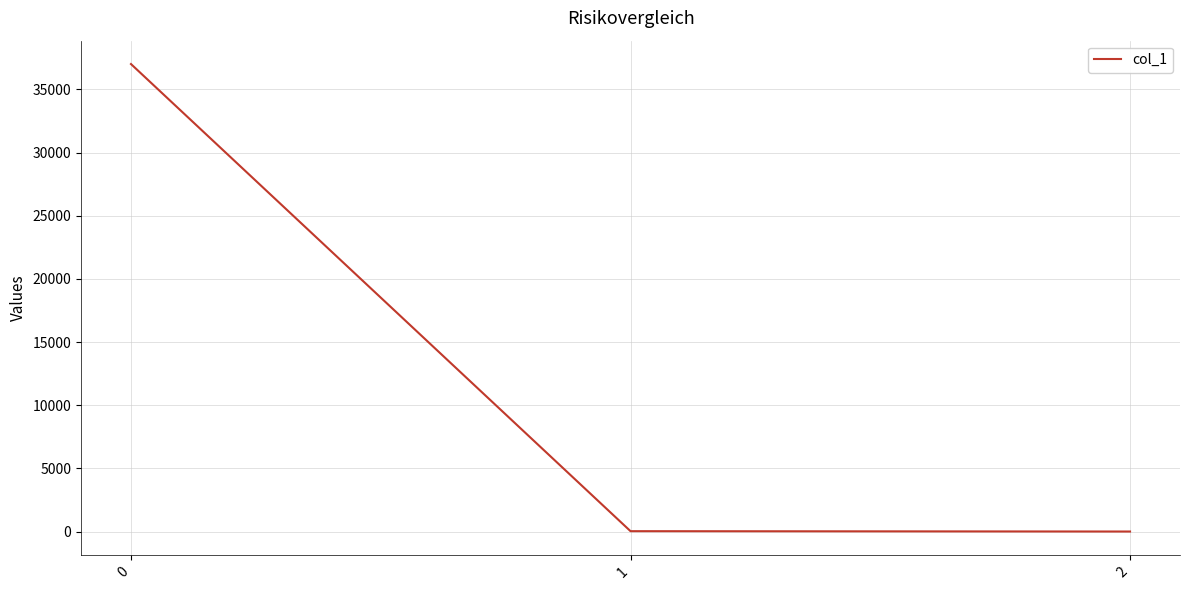

What is the change in value from 1 to 2?

-28.1